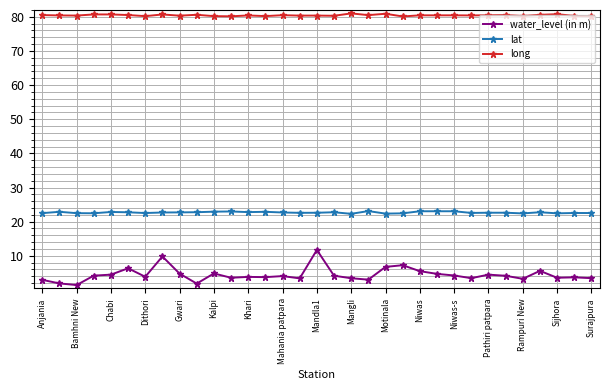

What is the smallest value displayed?

1.4